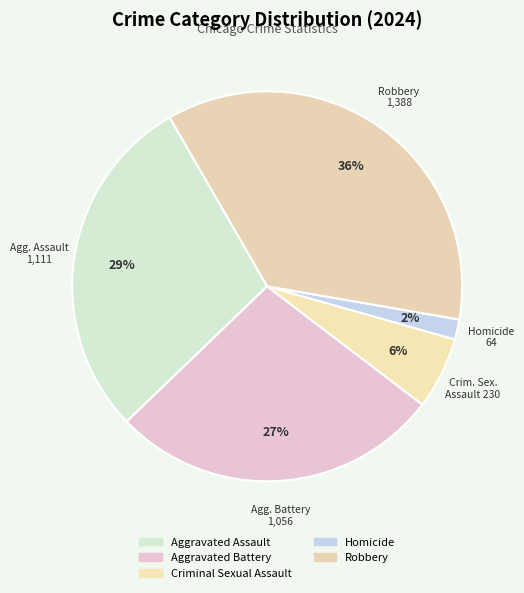

To the nearest percent, what portion does Criminal Sexual Assault represent?

6%